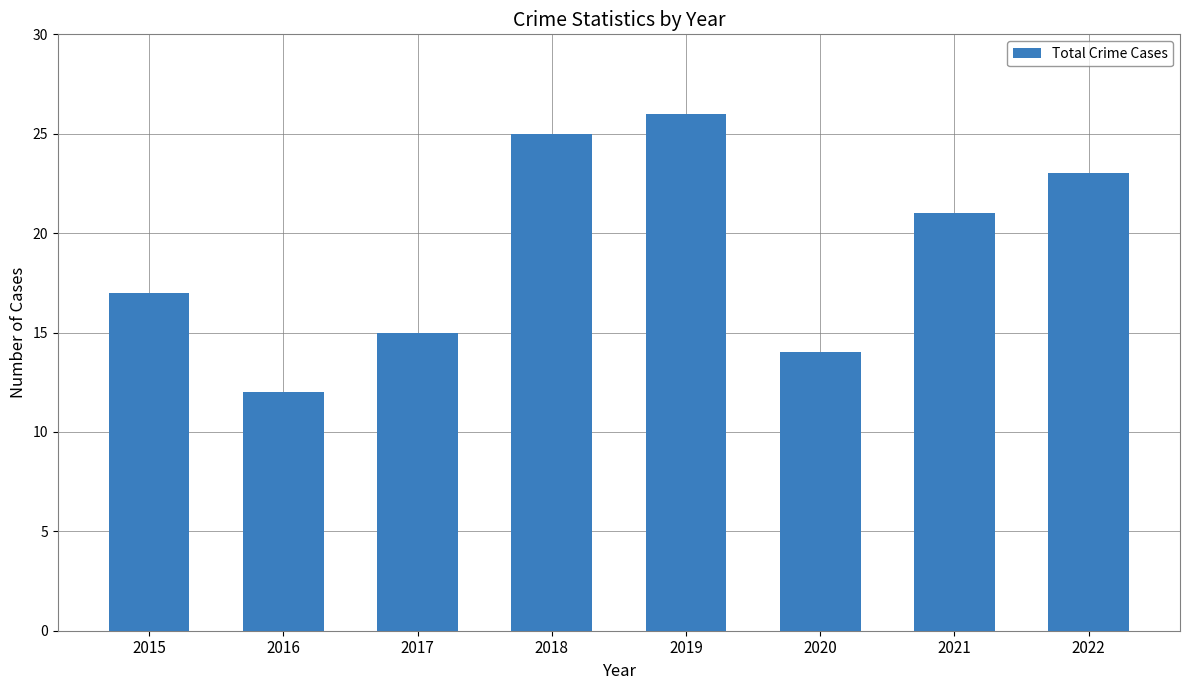

Rank the categories by value from highest to lowest.

2019, 2018, 2022, 2021, 2015, 2017, 2020, 2016